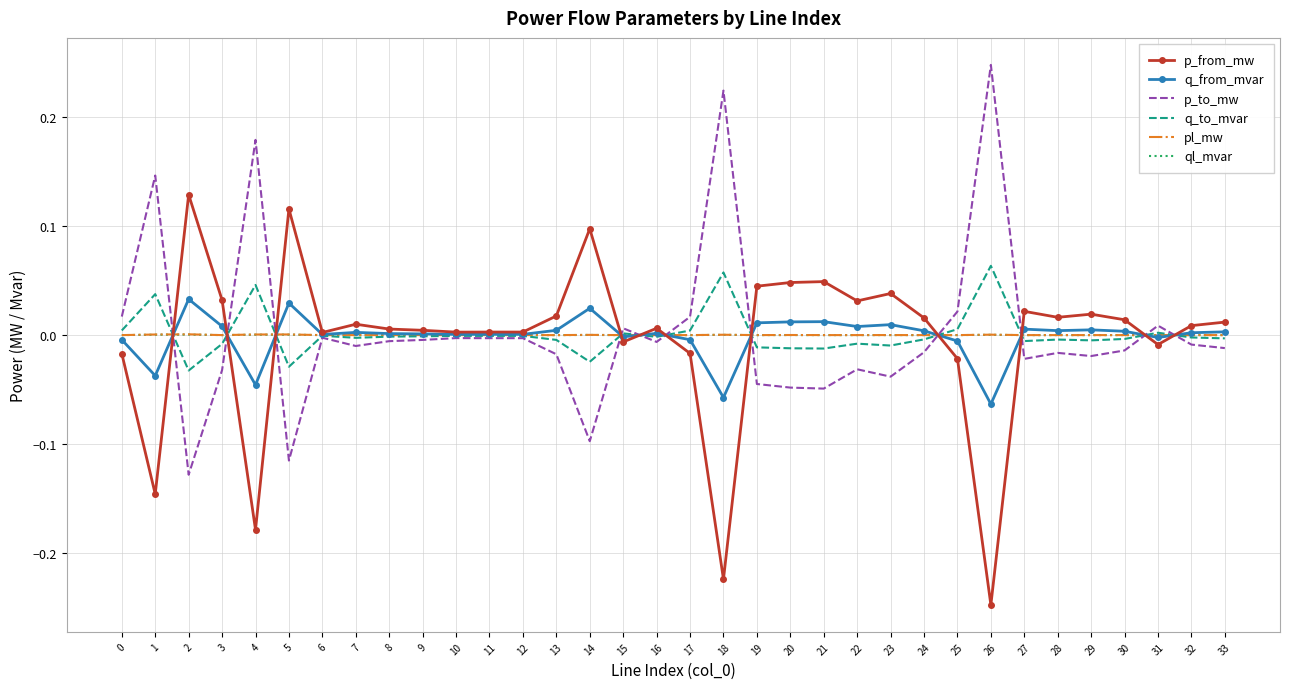

Is the value of q_to_mvar at 11 greater than the value of p_to_mw at 5?

Yes